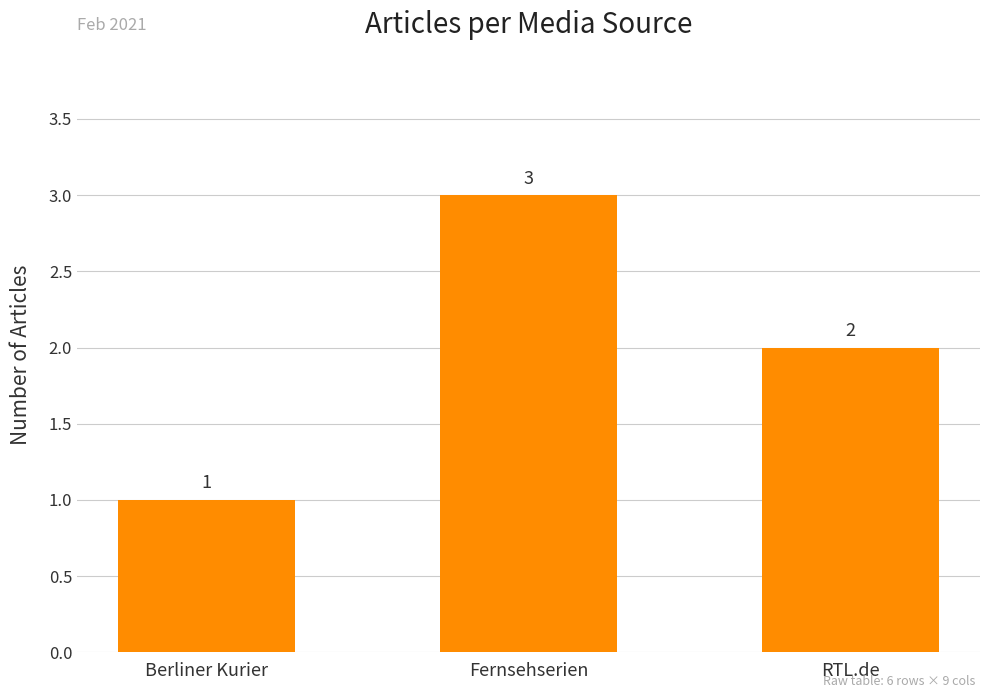

Which has a higher value, RTL.de or Fernsehserien?

Fernsehserien